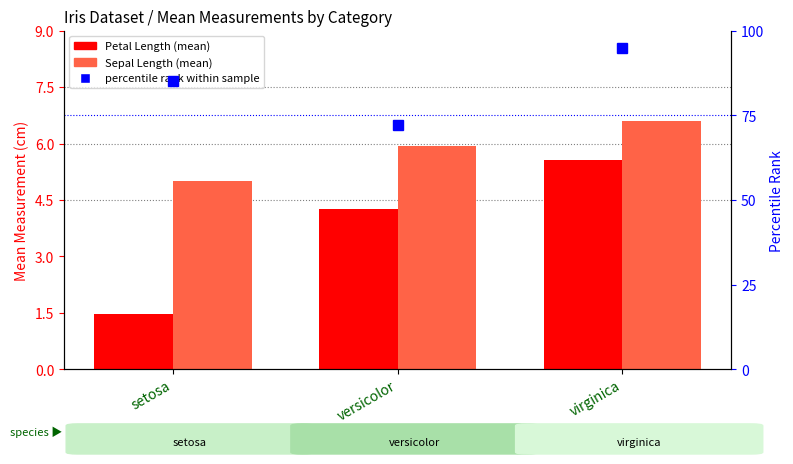

Are the bars grouped side by side (vs. stacked)?

Yes